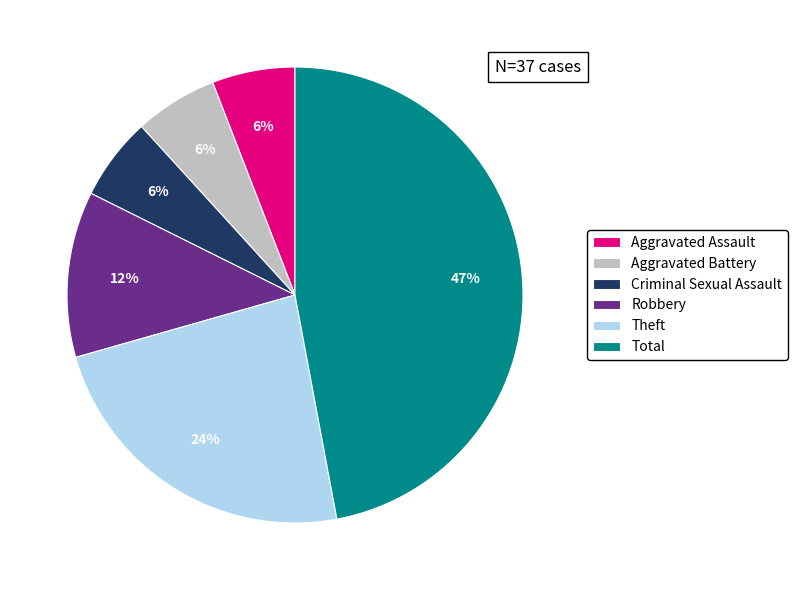

Does any single category account for the majority?

No